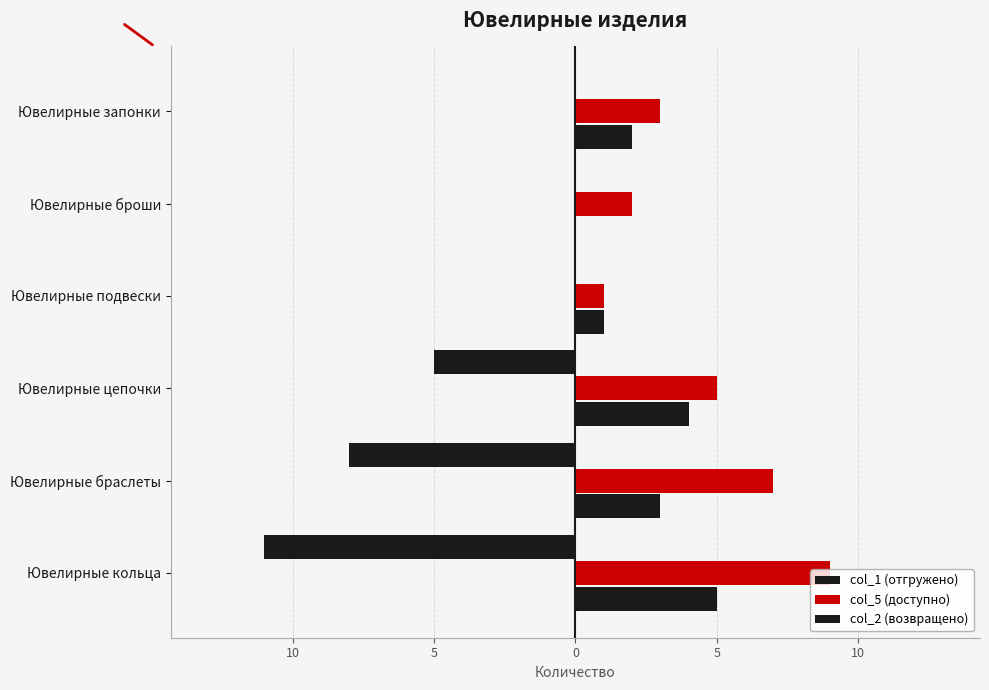

List the series in order of their peak value, lowest first.

col_1 (отгружено), col_2 (возвращено), col_5 (доступно)